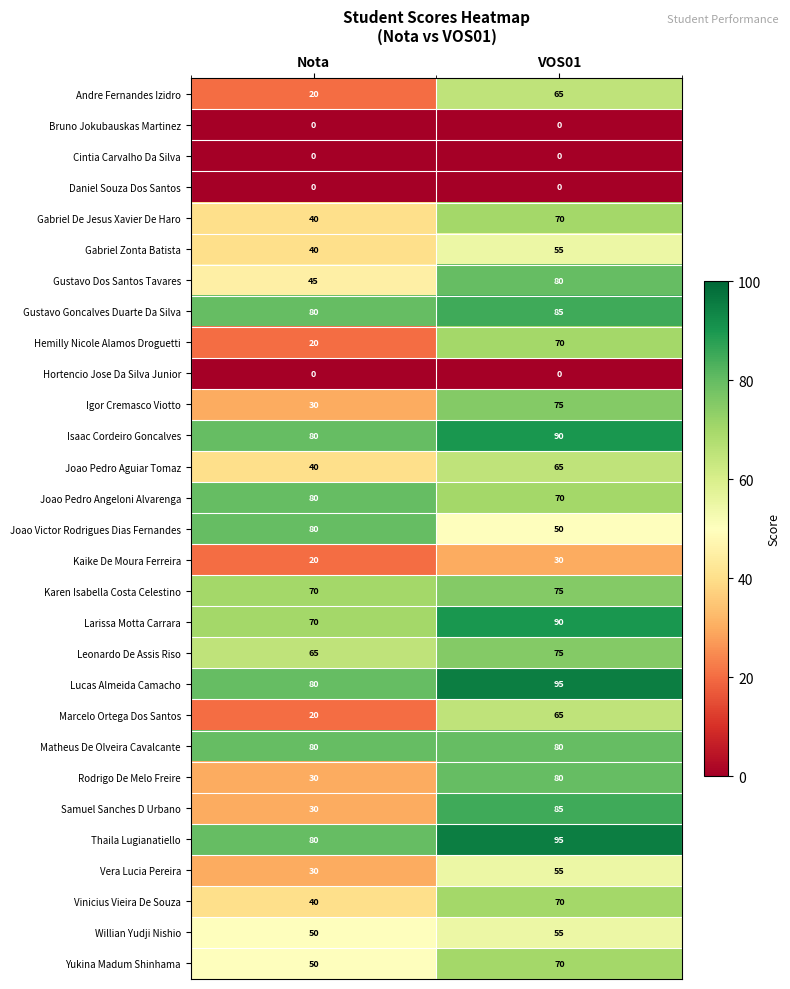

The value of Hemilly Nicole Alamos Droguetti at Nota is 28. True or false?

False